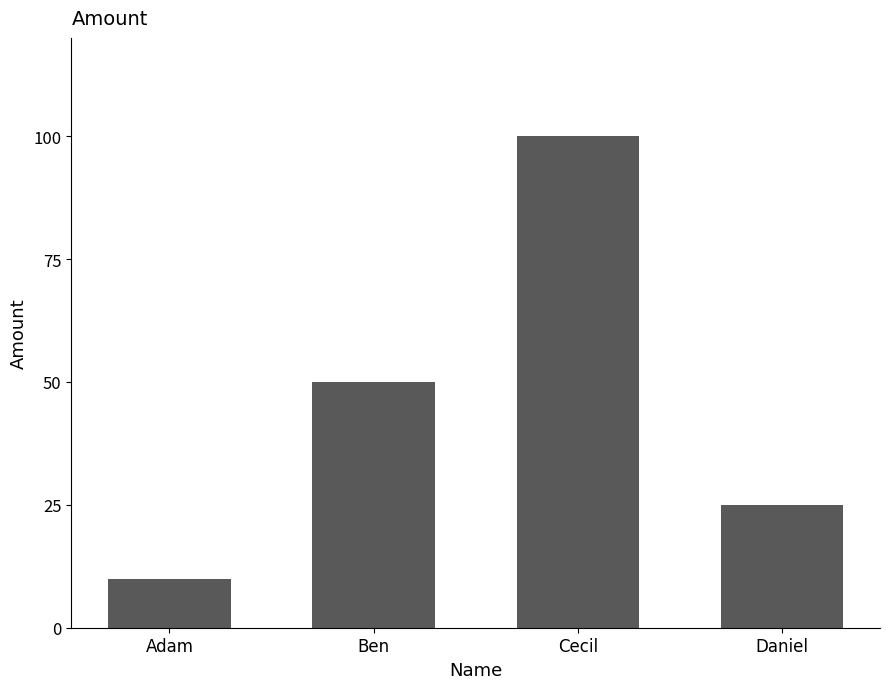

Does the chart contain stacked bars?

No